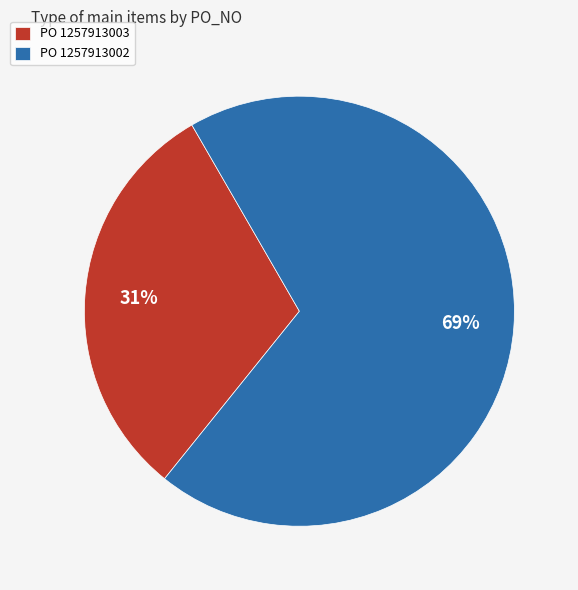

Does any single category account for the majority?

Yes